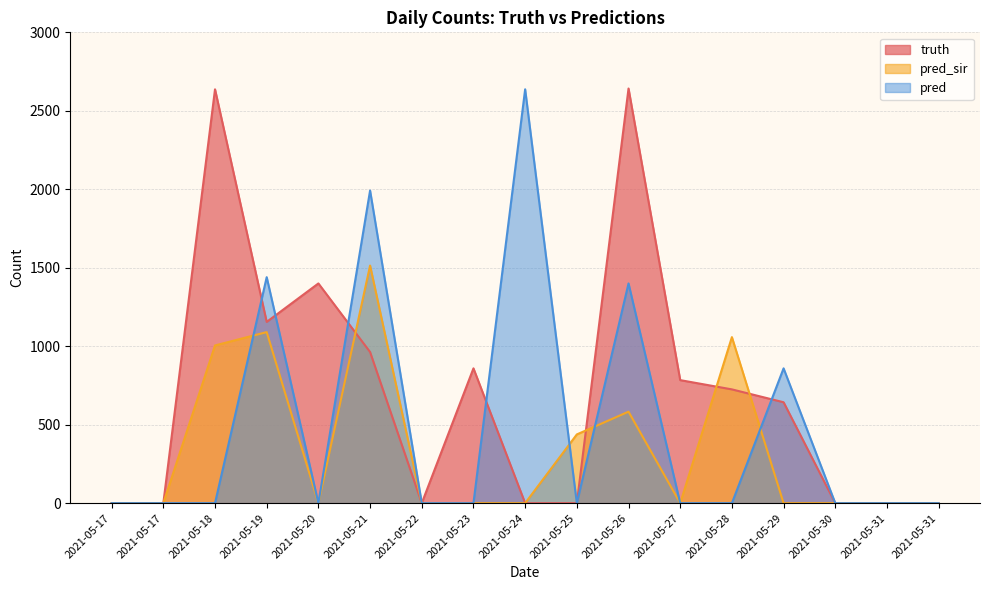

The value of pred at 2021-05-24 is 4444. True or false?

False